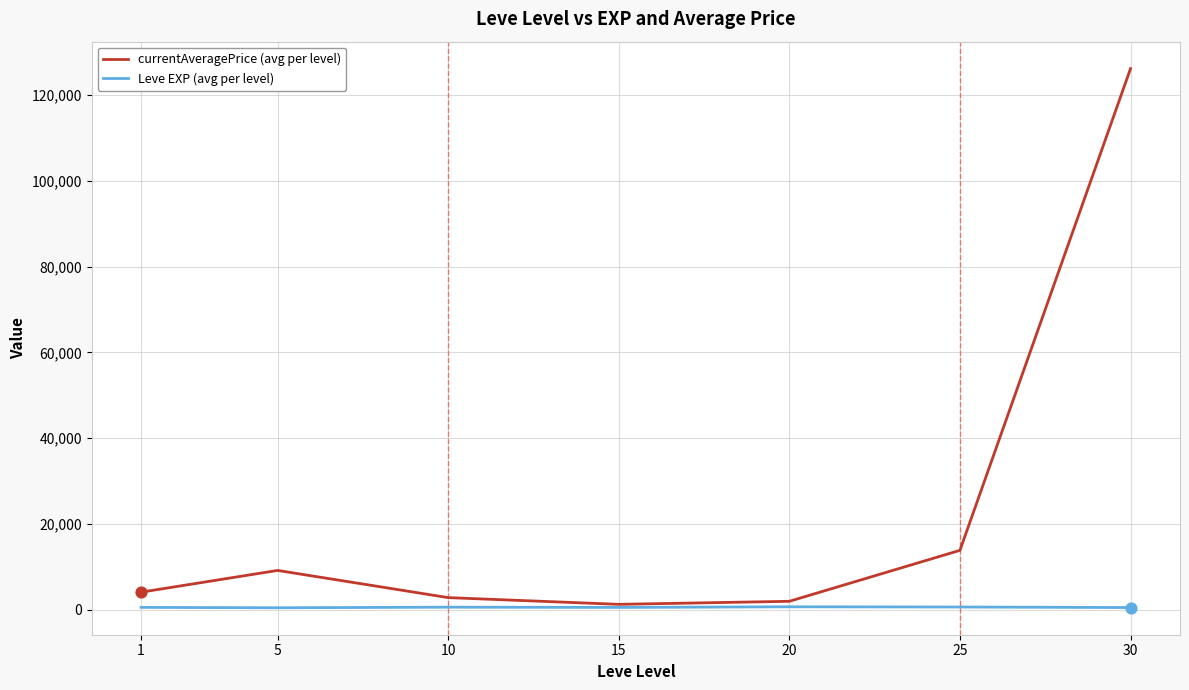

Is the value of Leve EXP (avg per level) at 20 greater than the value of currentAveragePrice (avg per level) at 30?

No